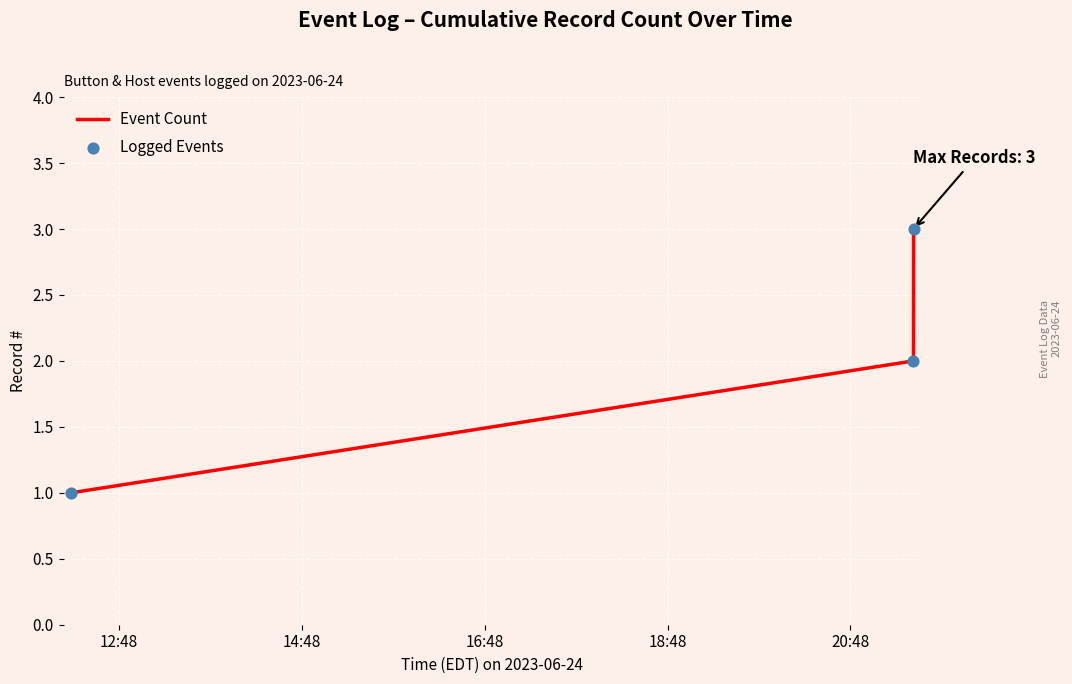

What is the sum of all values?

6